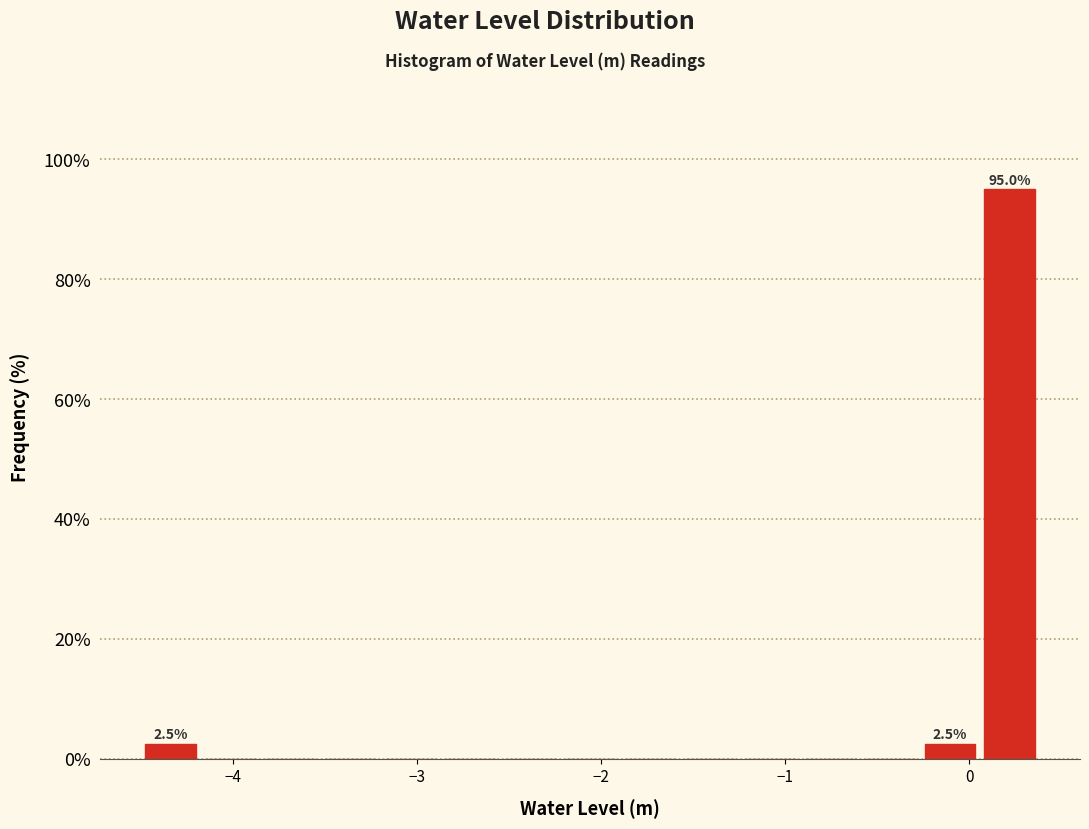

Read against the x-axis, roughly where is the centre of the tallest bar?

0.2